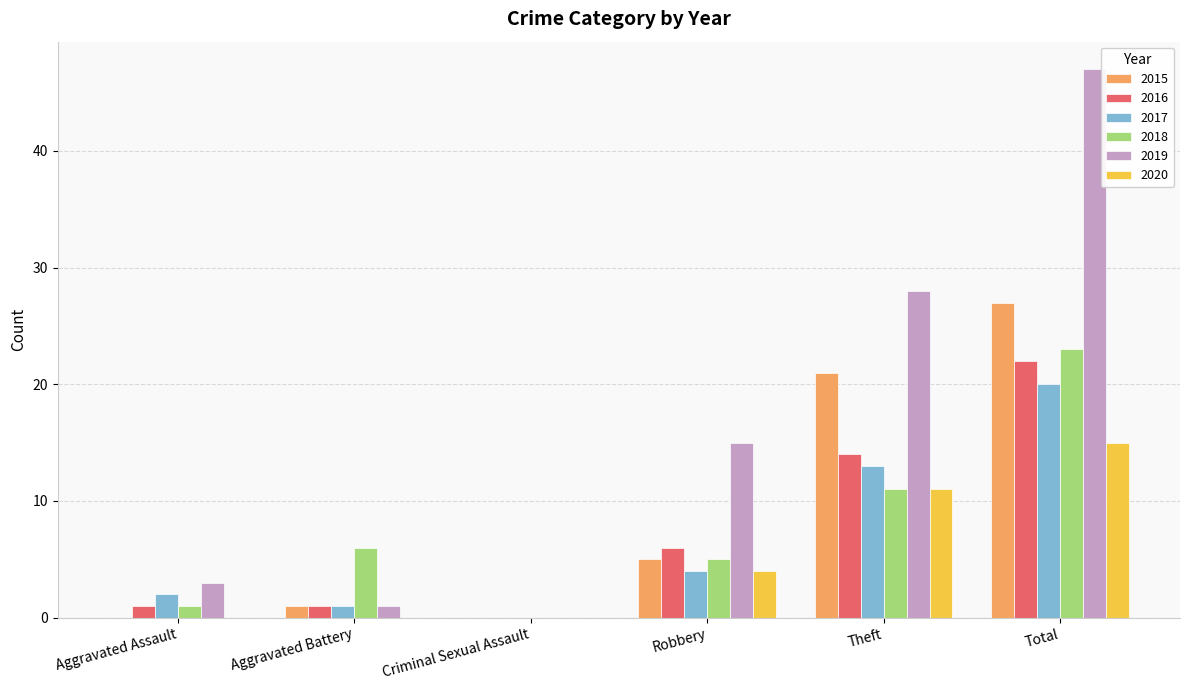

Between Aggravated Assault and Total, which series saw the biggest shift?

2019